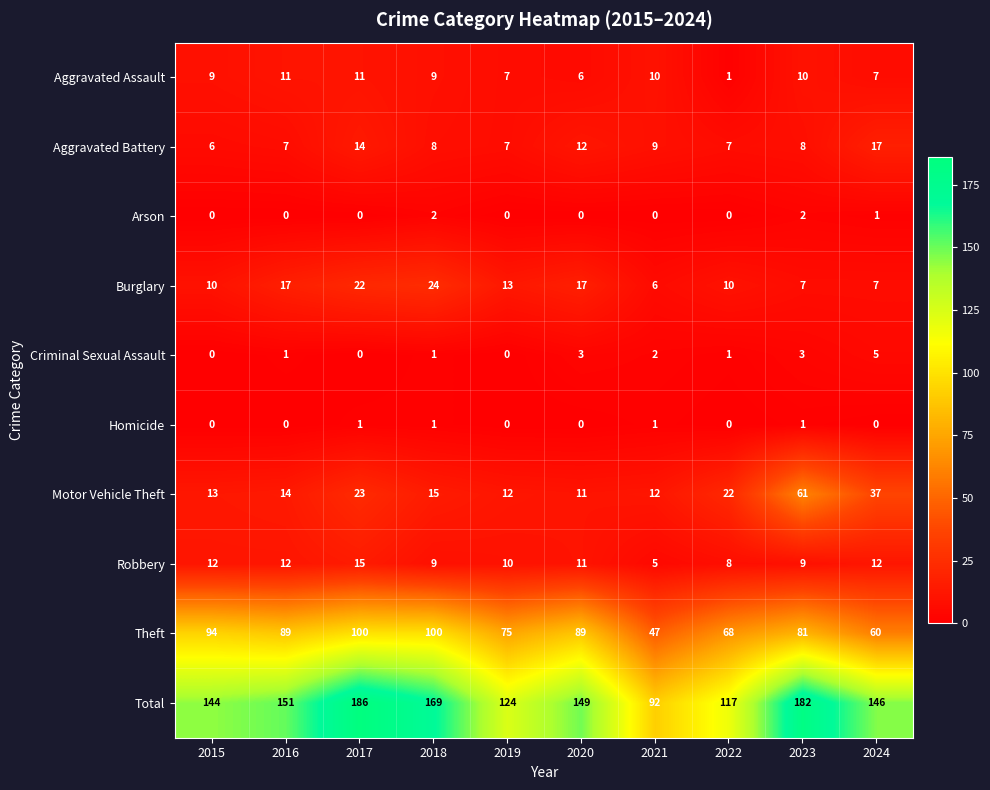

What is the sum of all Arson values?

5